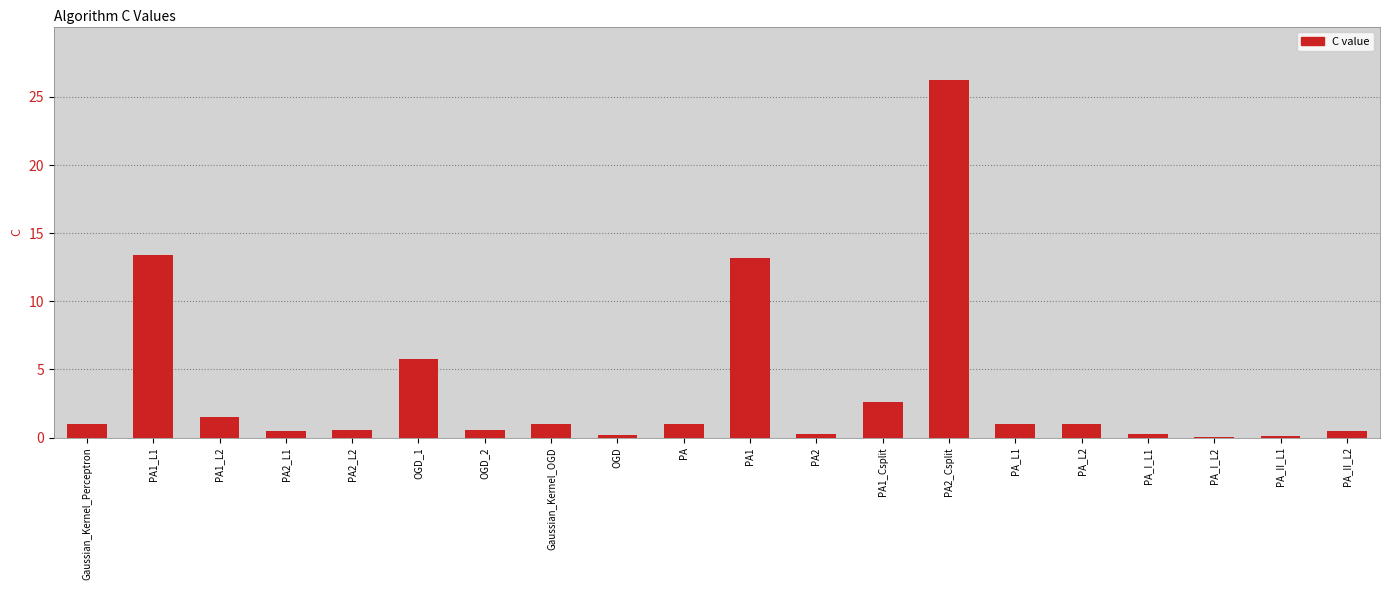

What is the approximate value at PA_L1?

1.0